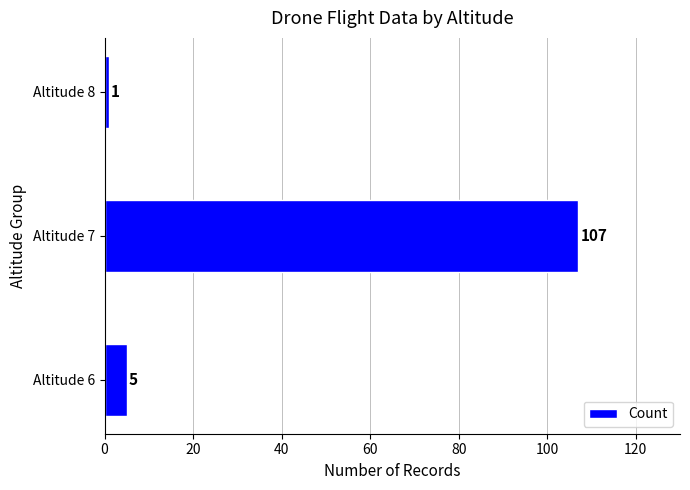

How many data points are less than 5?

1